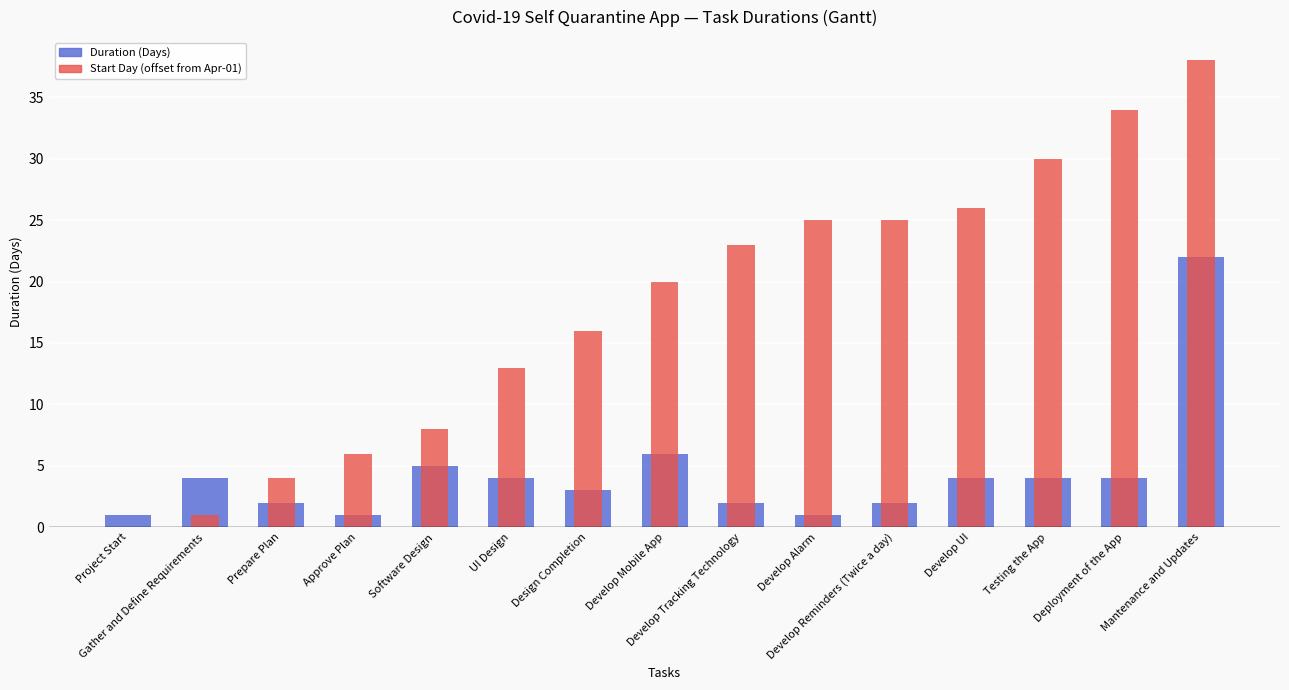

How many positive values does the Start Day (offset from Apr-01) series have?

14